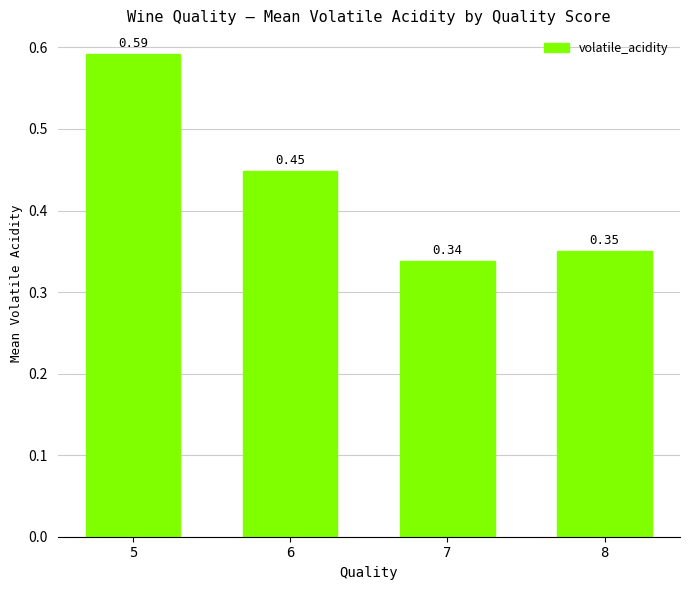

Between 7 and 8, which is larger?

8